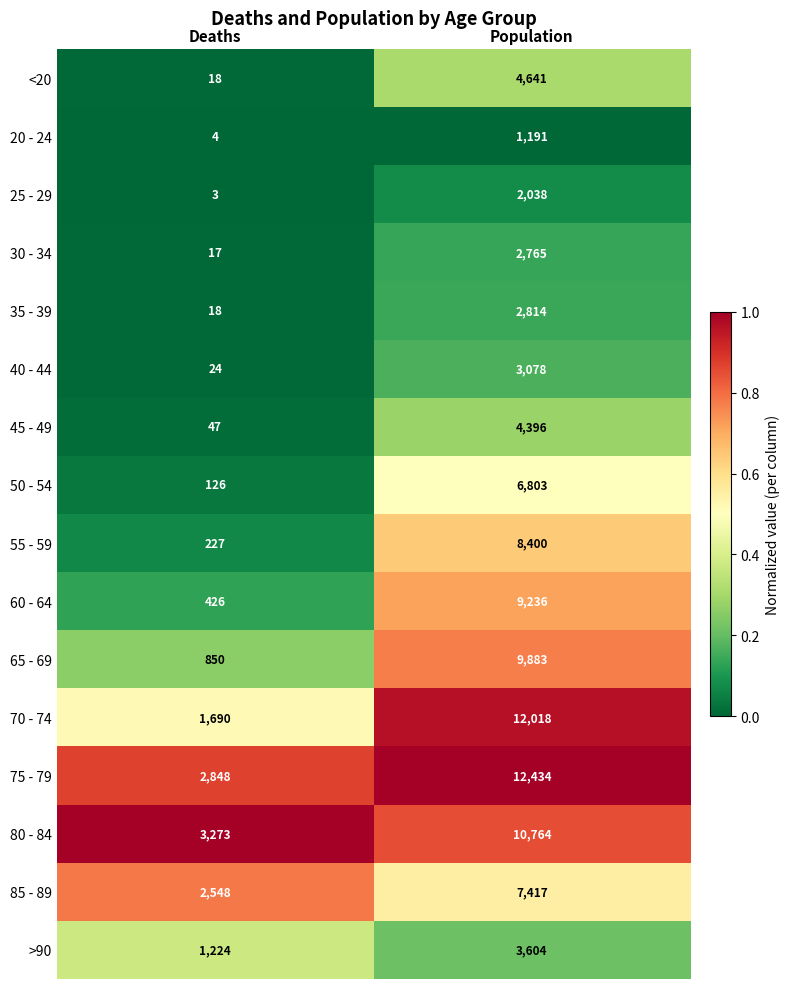

What is the difference between the 25 - 29 values at Deaths and Population?

2035